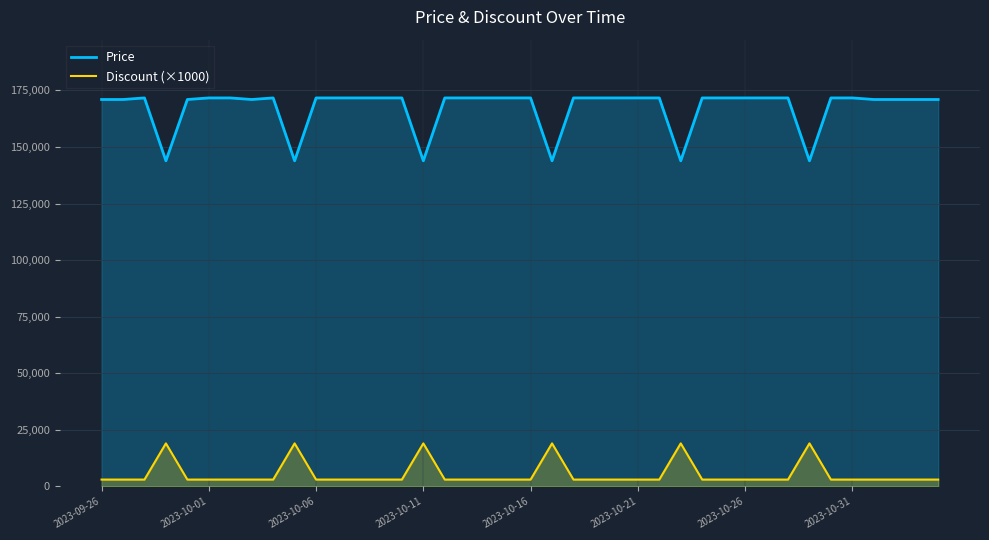

Which series has the largest range (max minus min)?

Price